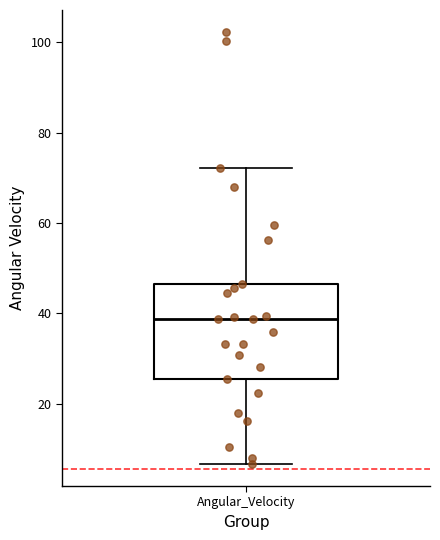

Read this box plot against the y-axis: the position of the median line, the range covered by the box, and the ends of both whiskers. The values are not printed on the chart, so give them approximately, as read against the axis.

median 38, box 26 to 46, whiskers 6 to 72